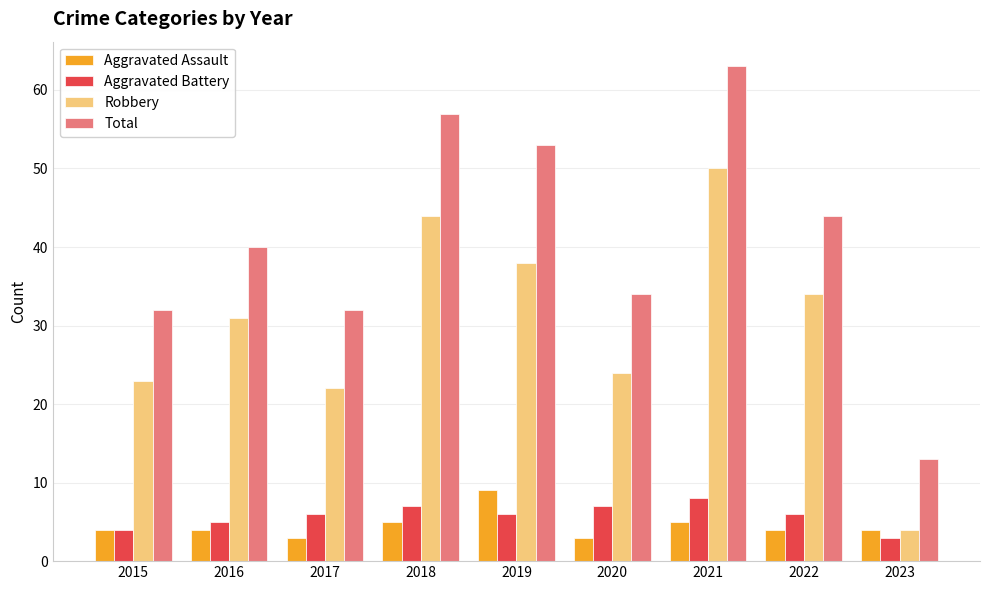

List the series in order of their peak value, lowest first.

Aggravated Battery, Aggravated Assault, Robbery, Total